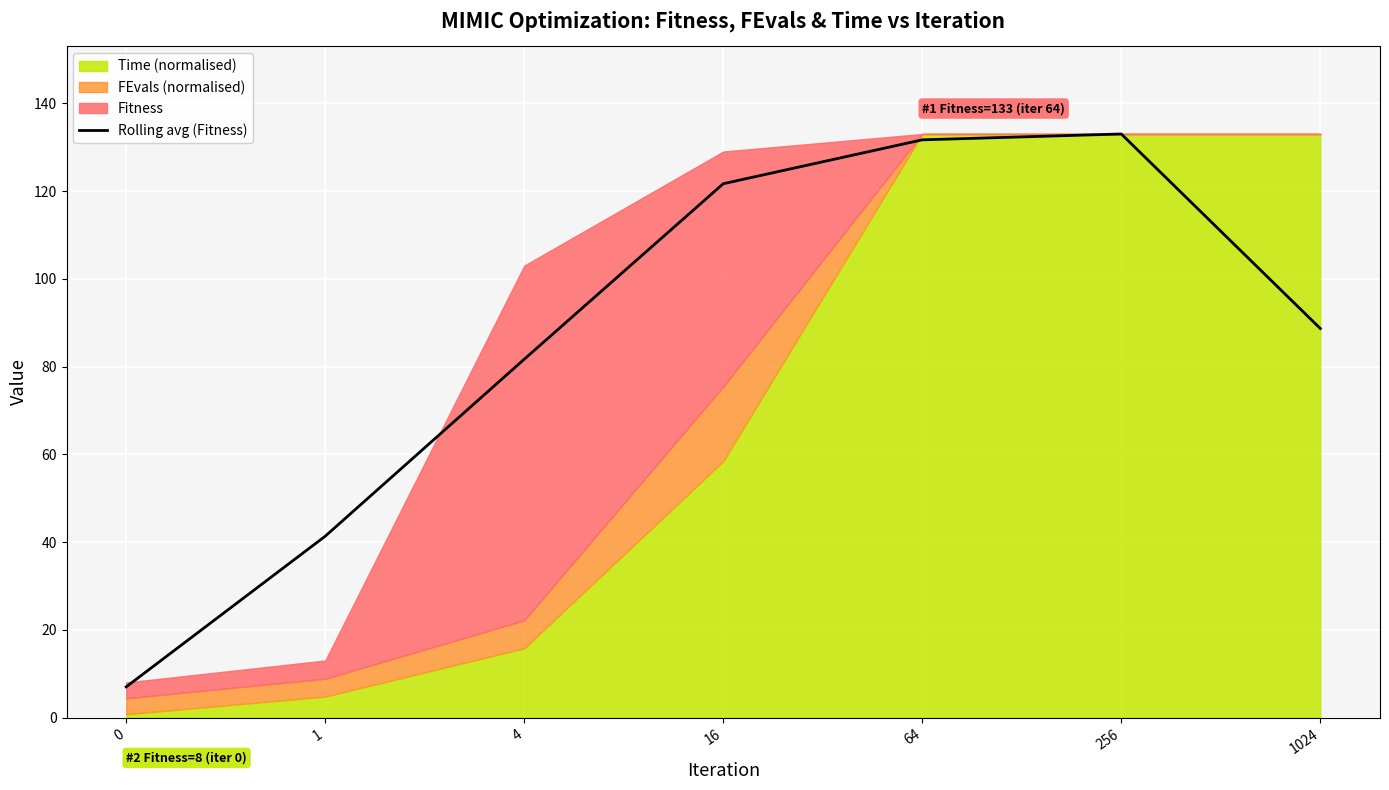

The chart shows a value of 81.7 at 4. True or false?

True